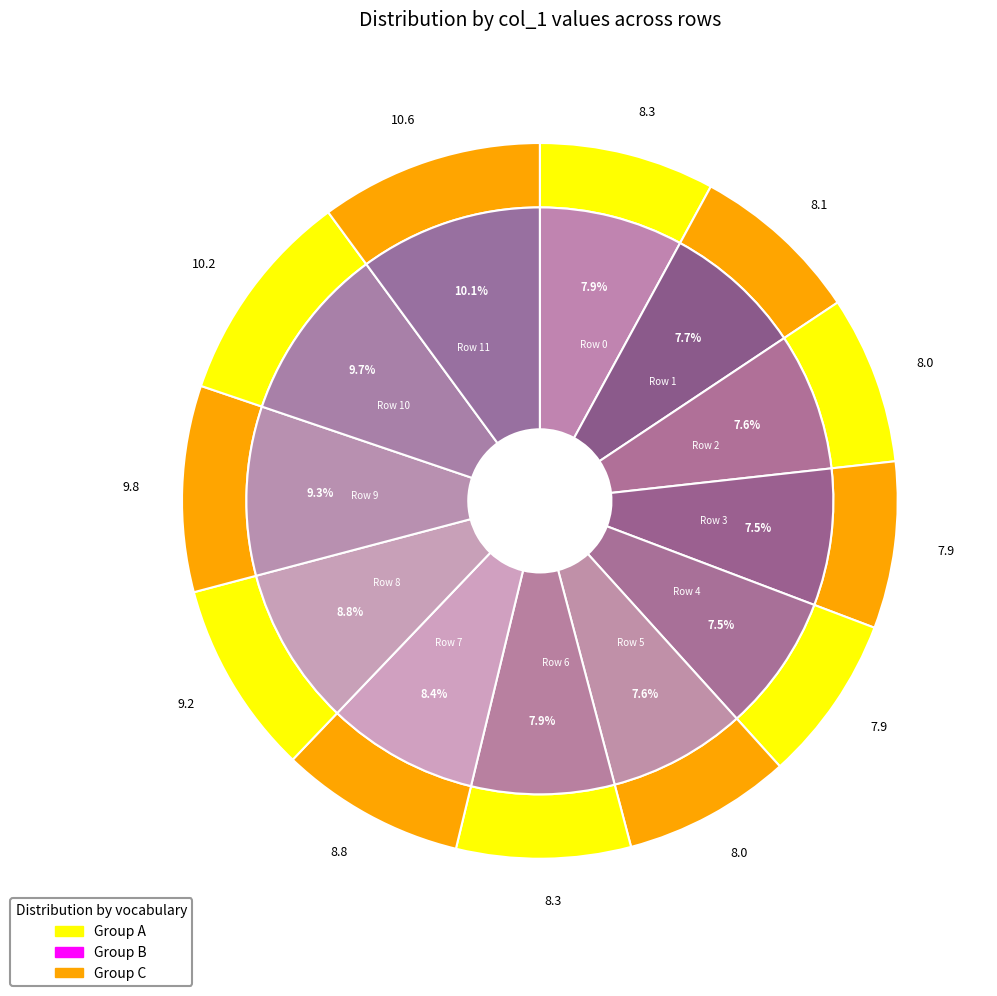

How many segments does this pie chart have?

12